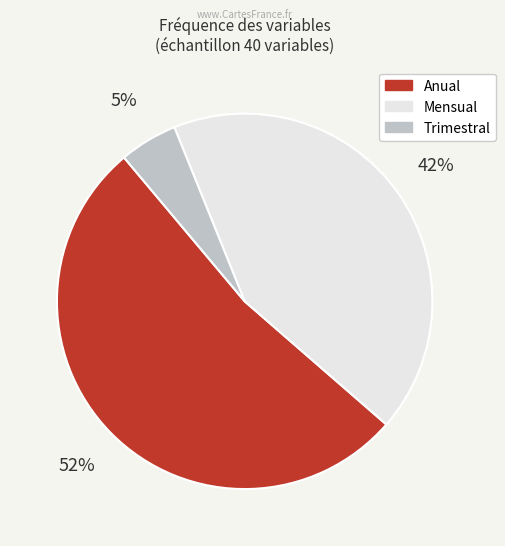

To the nearest percent, what is the difference between the largest and smallest slice percentages?

48%